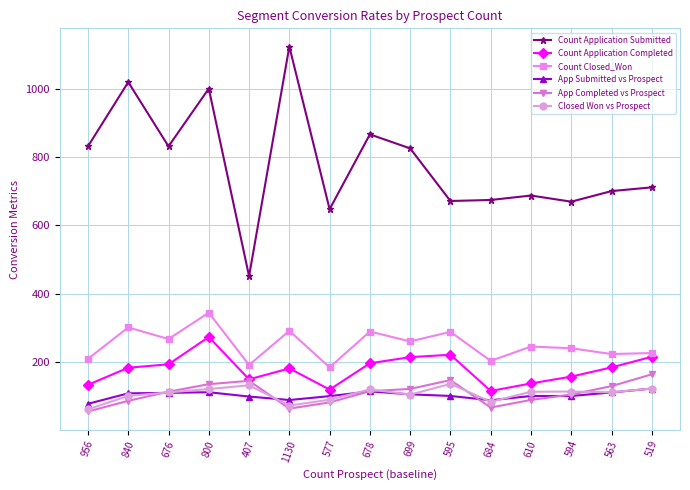

What is the total value across all series at 678?

1698.5